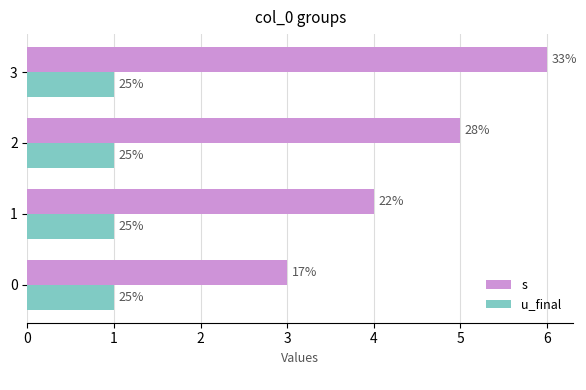

Is the value of u_final at 0 greater than the value of s at 2?

No